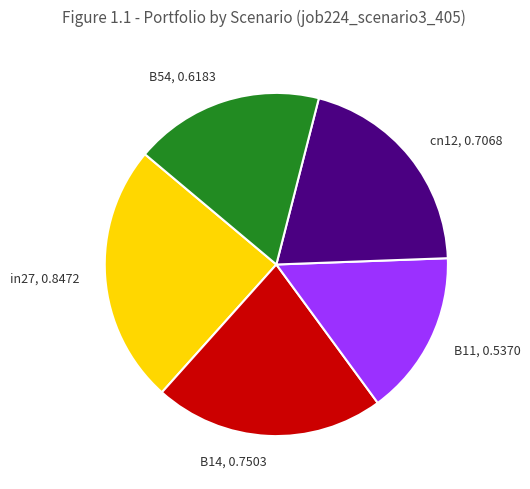

Between B14, 0.7503 and B54, 0.6183, which is larger?

B14, 0.7503